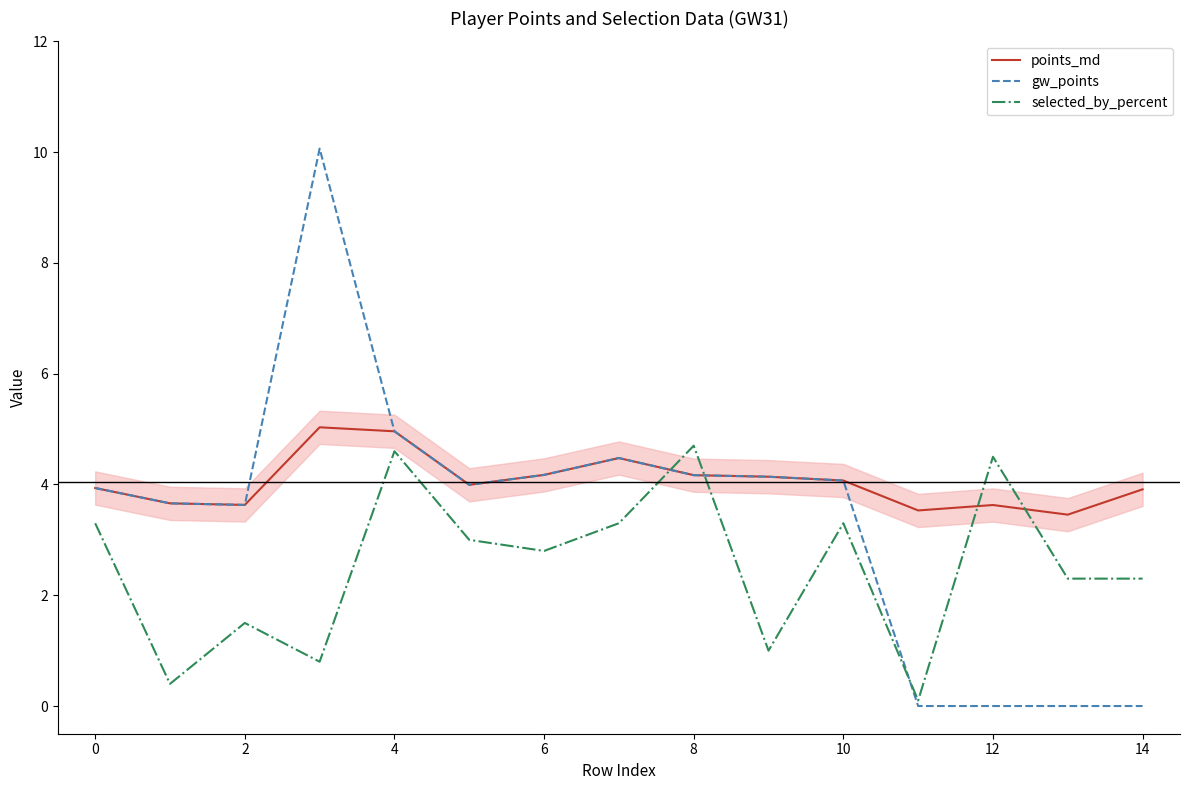

How many values in the selected_by_percent series exceed 2?

10